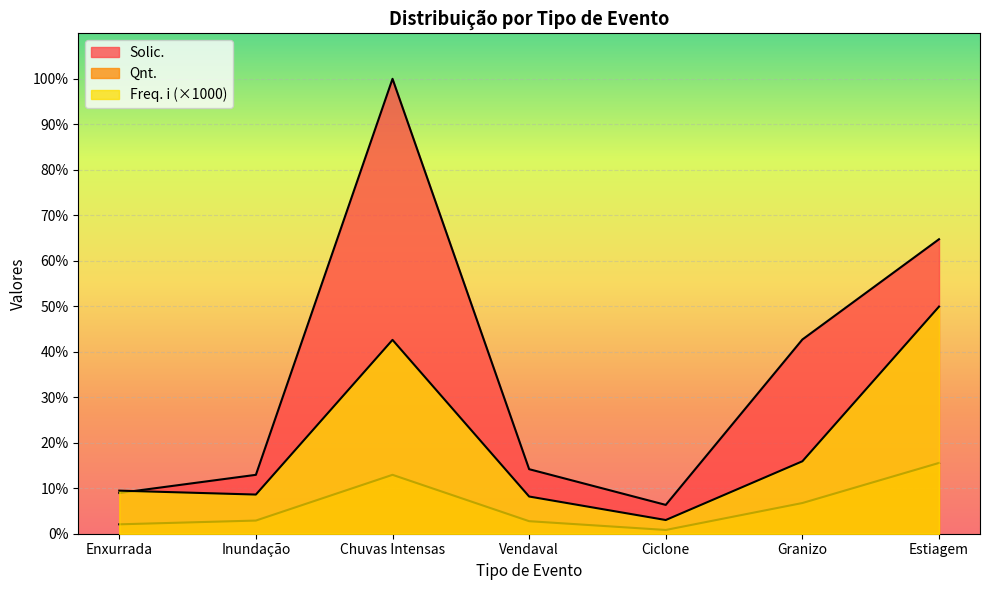

Reading left to right, list all the values displayed in this chart.

Enxurrada: Enxurrada=15.0	Inundação=21.0	Chuvas Intensas=94.0	Vendaval=20.0	Ciclone=6.0	Granizo=49.0	Estiagem=113.0
Freq. i: Enxurrada=68.8	Inundação=62.5	Chuvas Intensas=309.4	Vendaval=59.4	Ciclone=21.9	Granizo=115.6	Estiagem=362.5